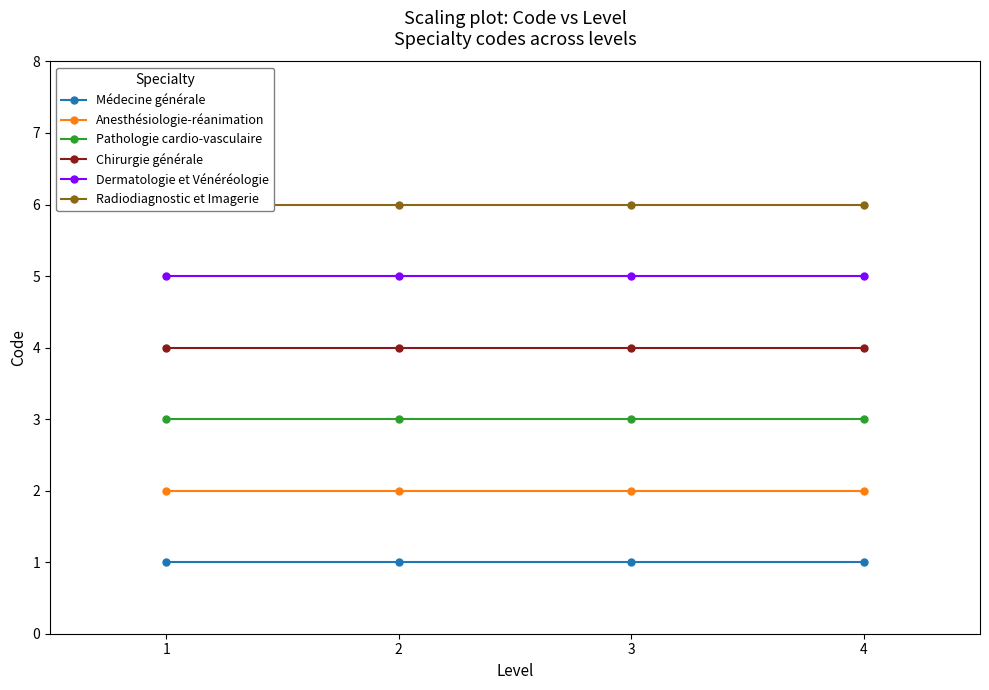

The Radiodiagnostic et Imagerie series shows 6 at 4. True or false?

True